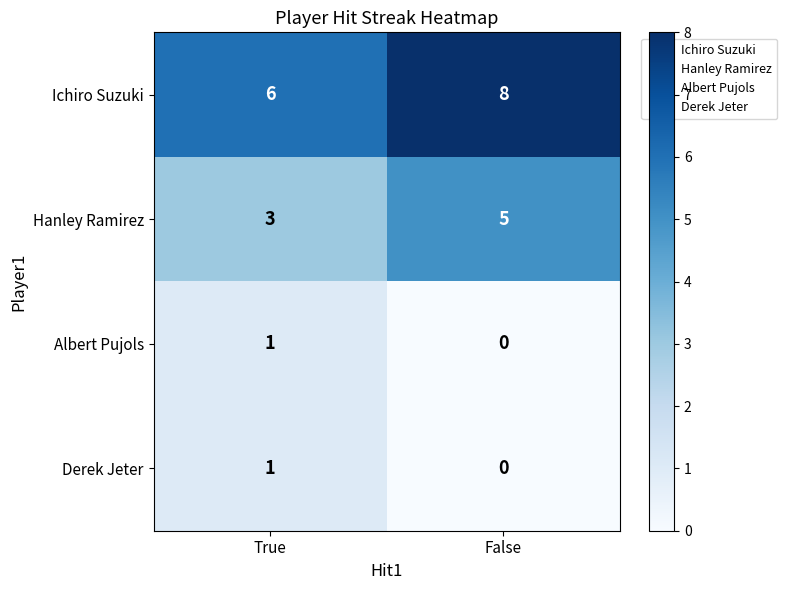

Reading left to right, extract all data points from this chart.

Ichiro Suzuki: 6	8
Hanley Ramirez: 3	5
Albert Pujols: 1	0
Derek Jeter: 1	0